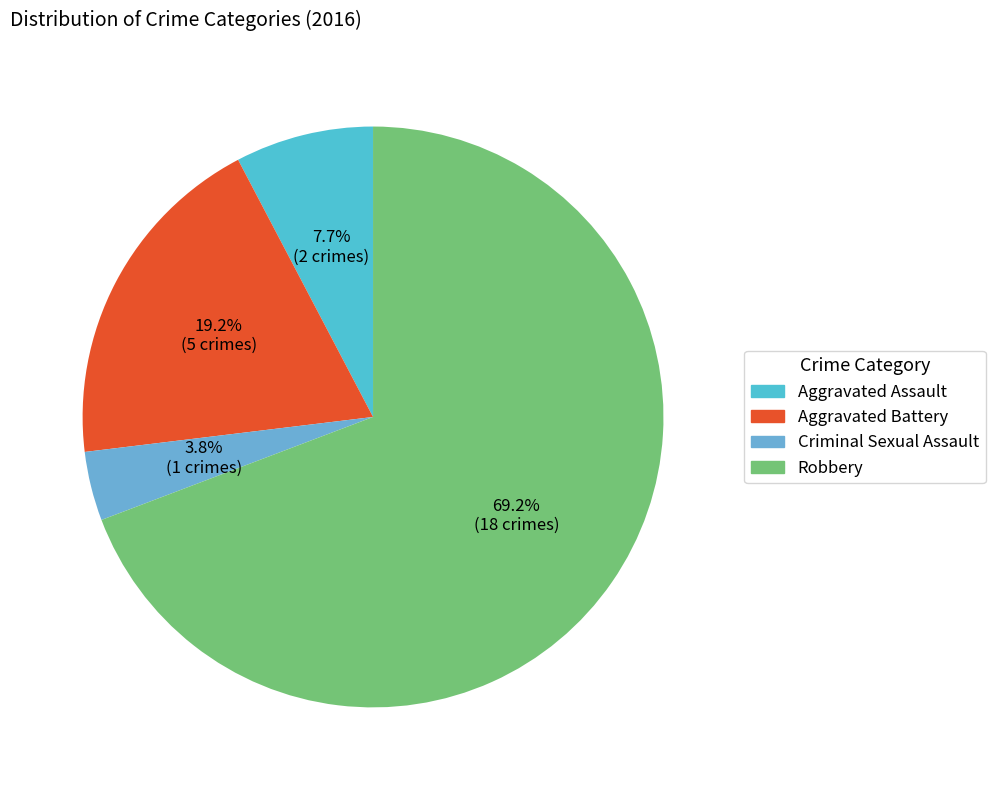

What is the majority slice?

Robbery